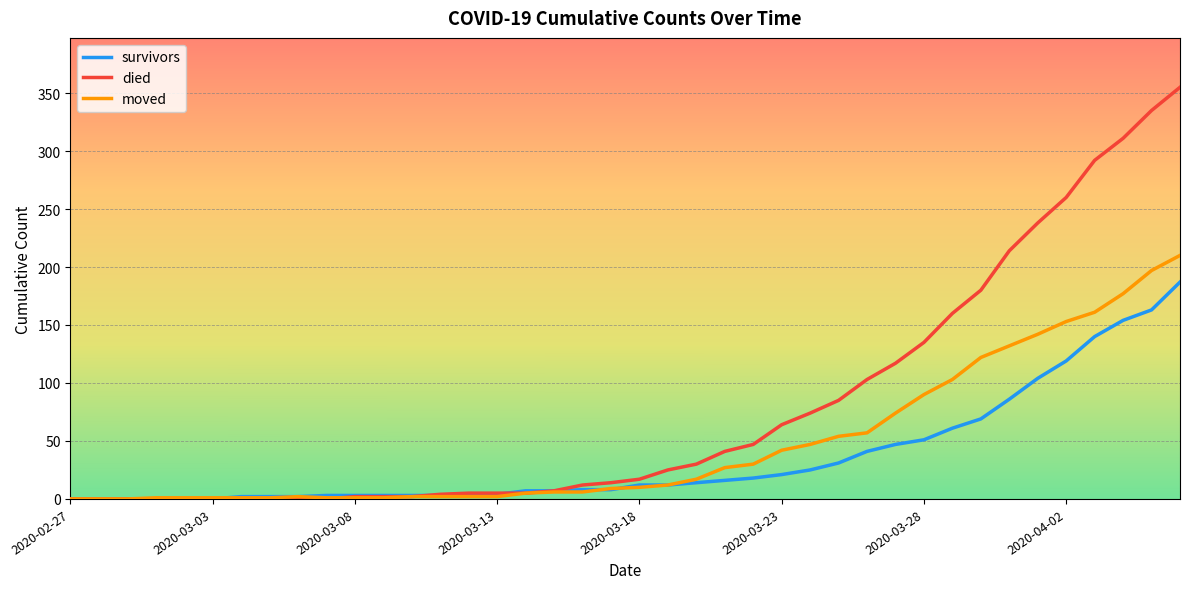

Rank the series by their maximum value, from highest to lowest.

died, moved, survivors